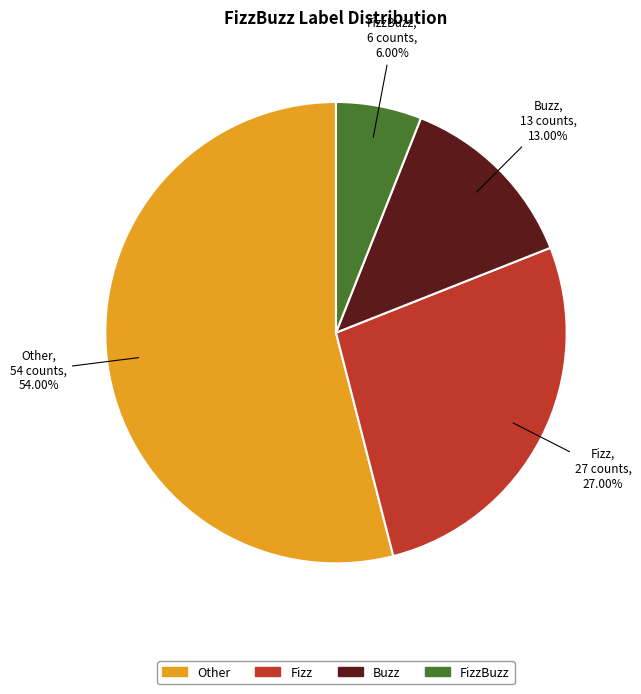

Is there a majority slice in this chart?

Yes